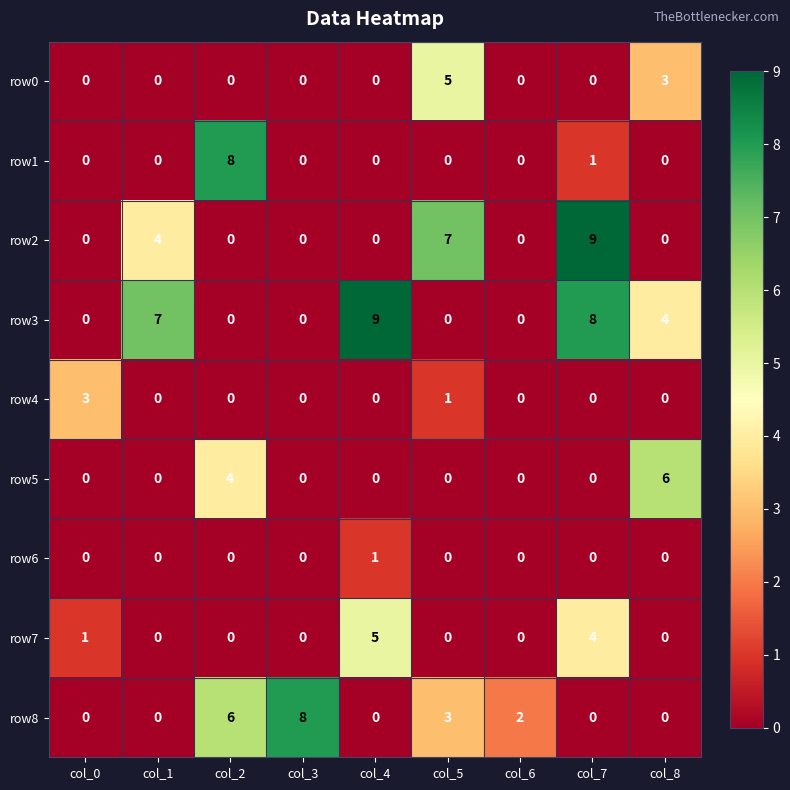

Where is row5 nearest to the value 3?

col_2